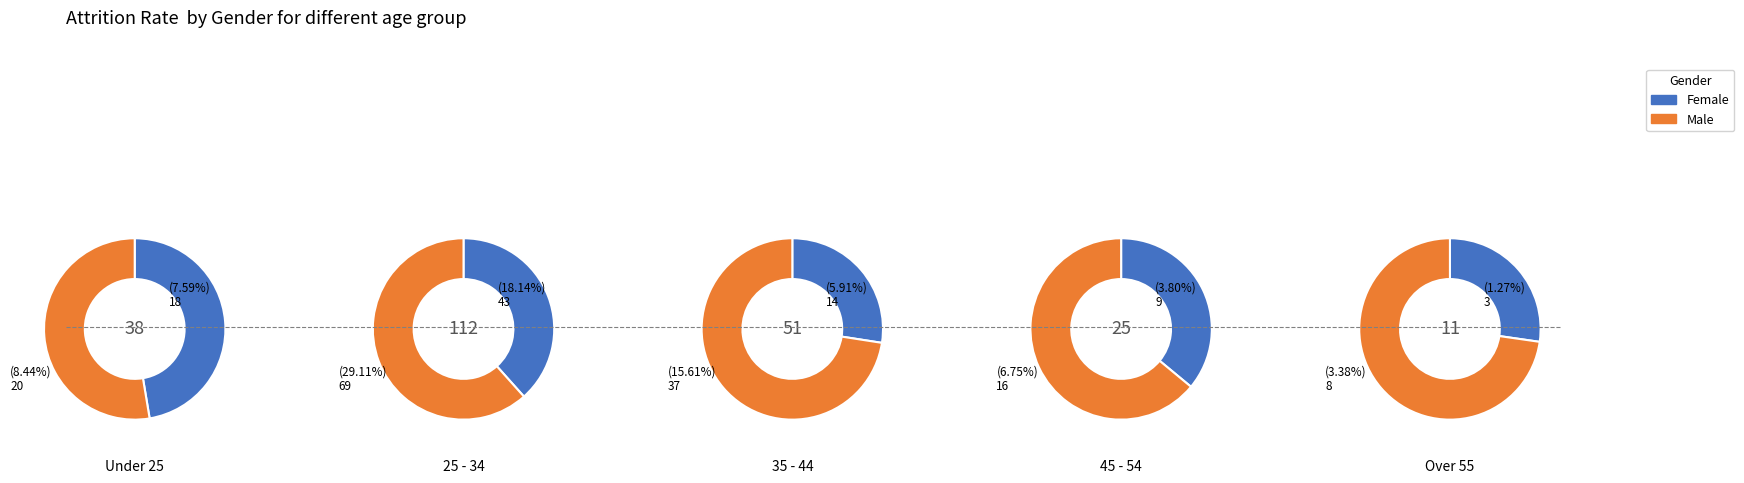

What portion of the pie excludes 4?

96.6%